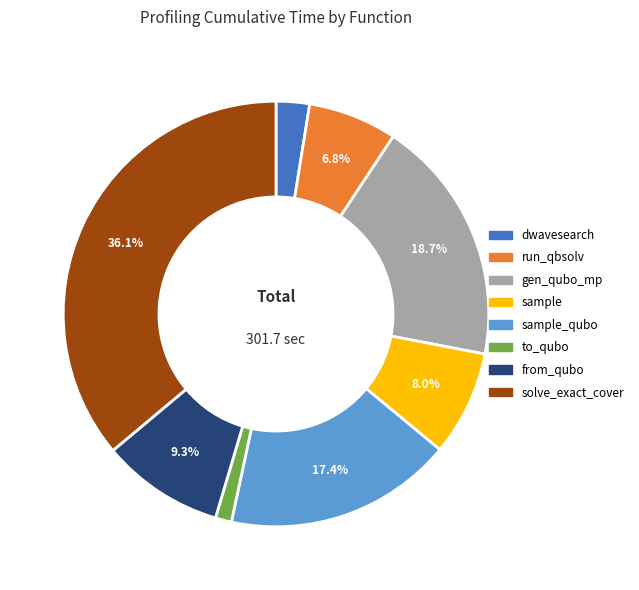

Does any single category account for the majority?

No